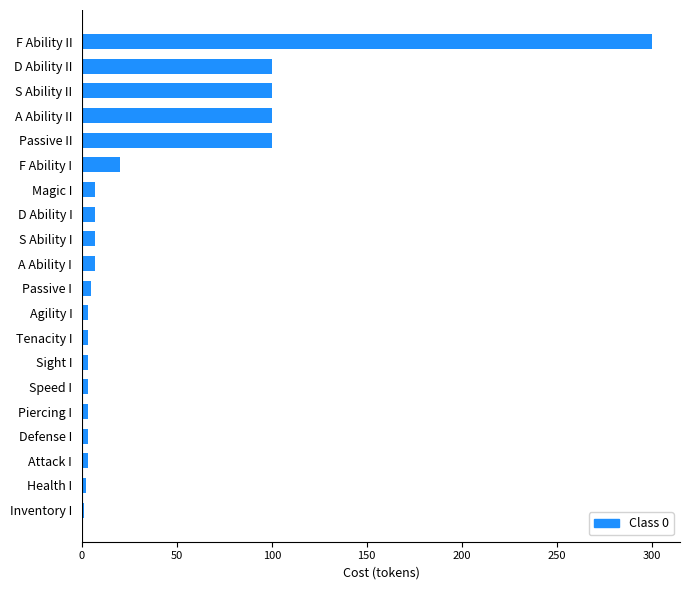

What is the minimum value shown in the chart?

1